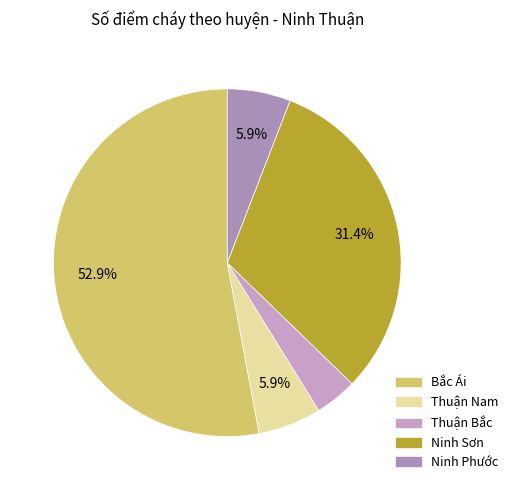

Count the number of slices in the pie.

5